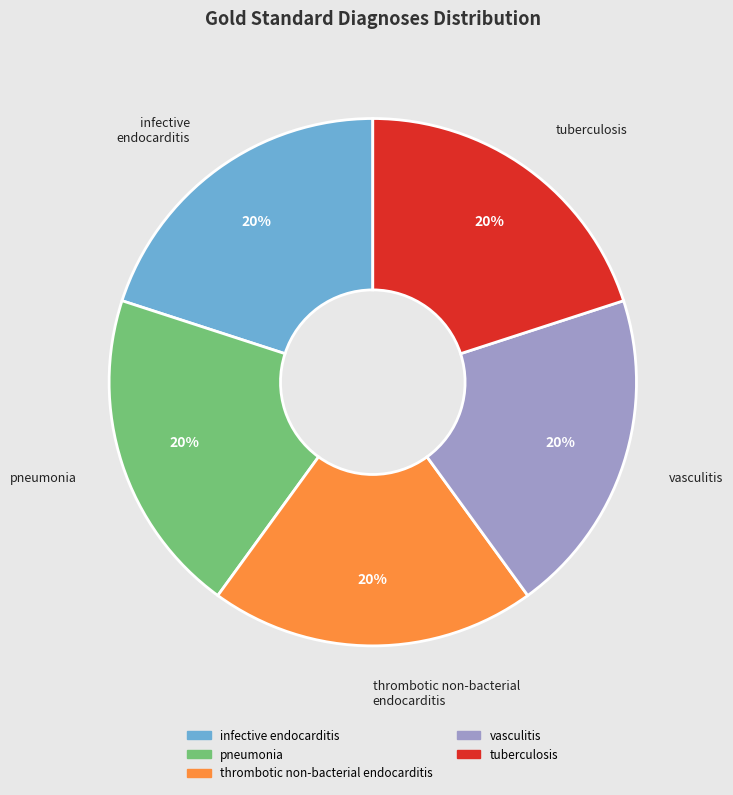

Do infective endocarditis and vasculitis together represent more than half of the pie?

No